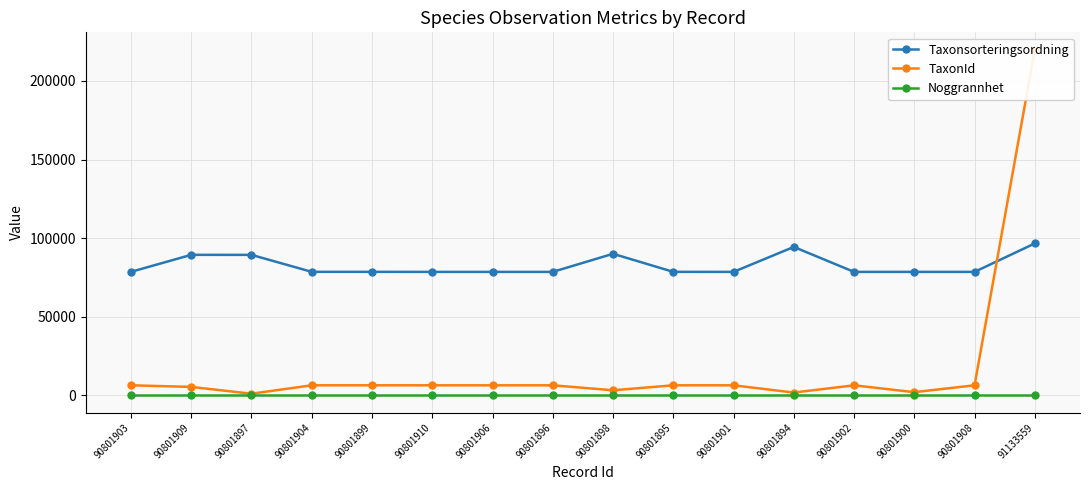

Where is the first local minimum for Taxonsorteringsordning?

90801901